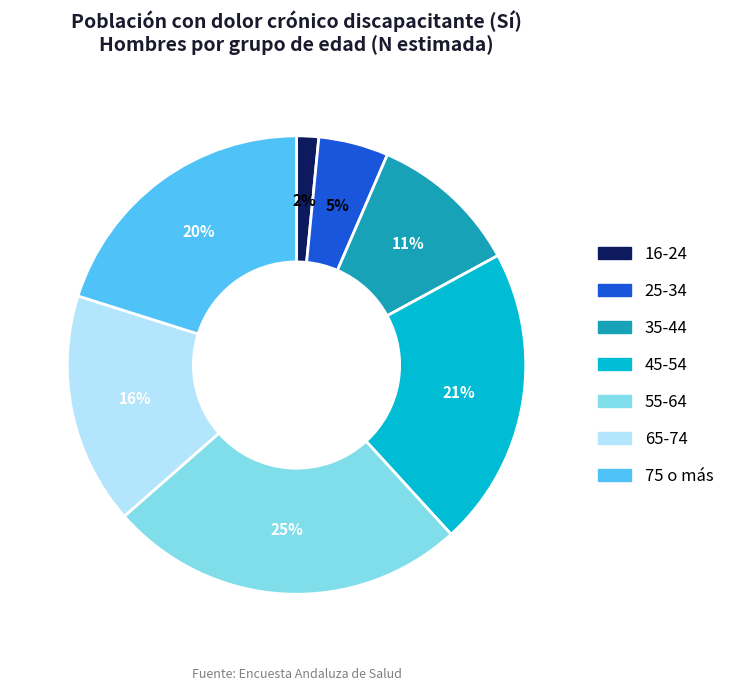

Approximately how many times larger is the value at 16-24 compared to 65-74?

0.1